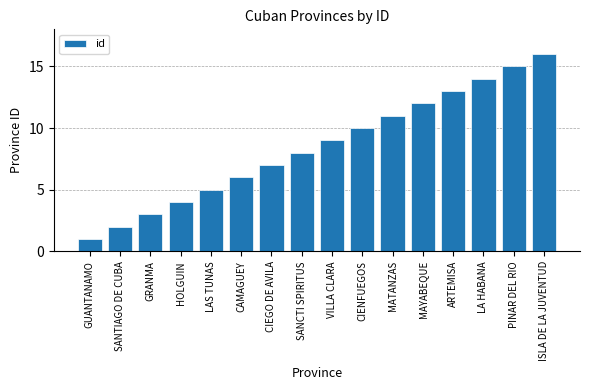

What is the label of the 8th bar from the right?

VILLA CLARA